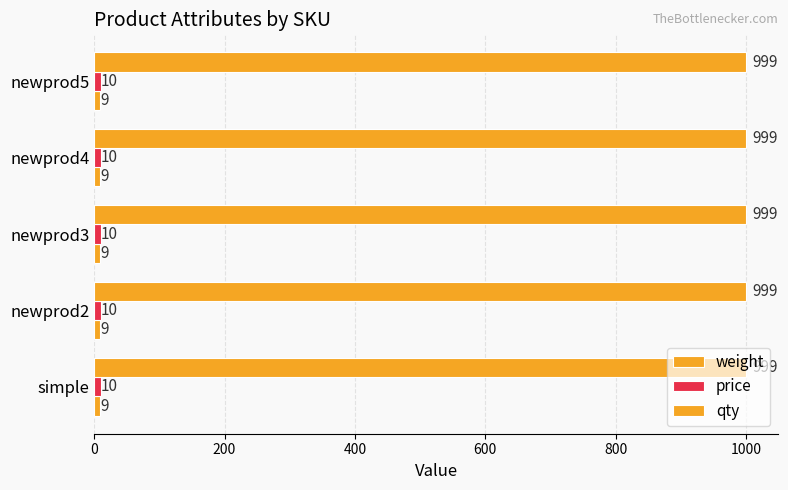

Rank the categories by price value from highest to lowest.

simple, newprod2, newprod3, newprod4, newprod5